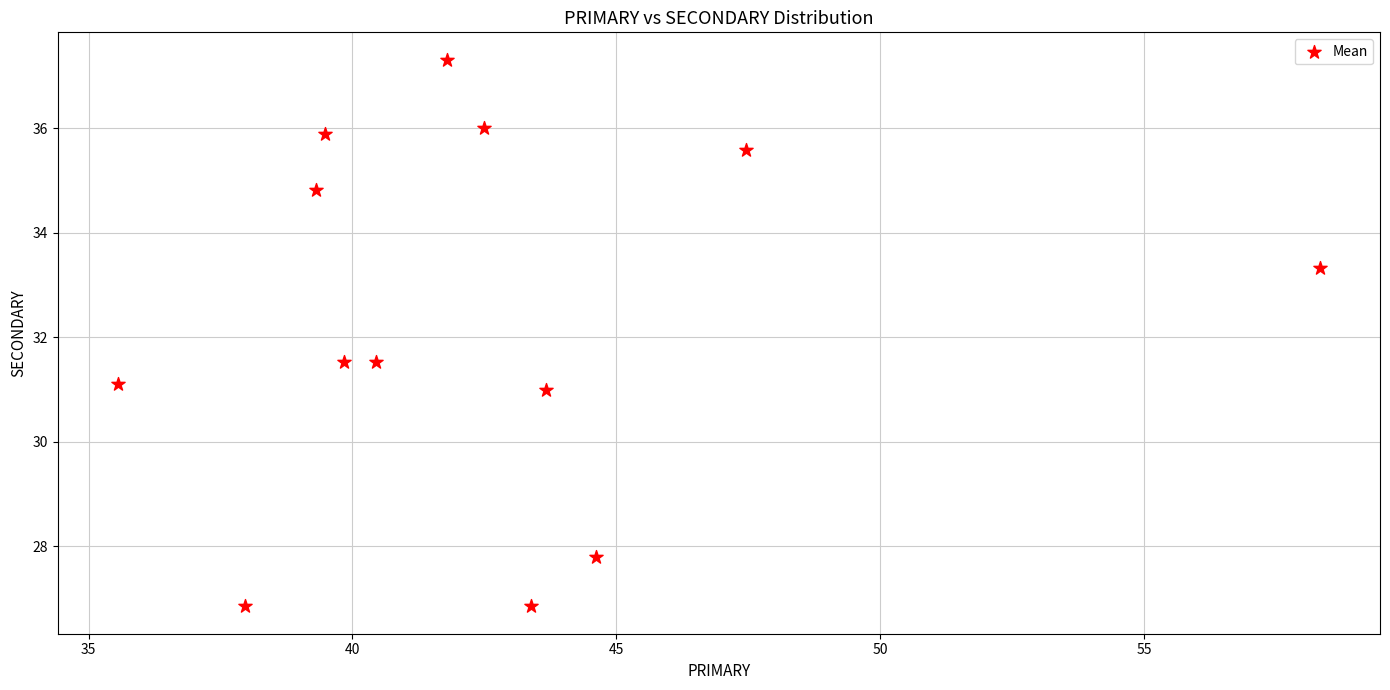

What is the range of X values (max minus min)?

22.8